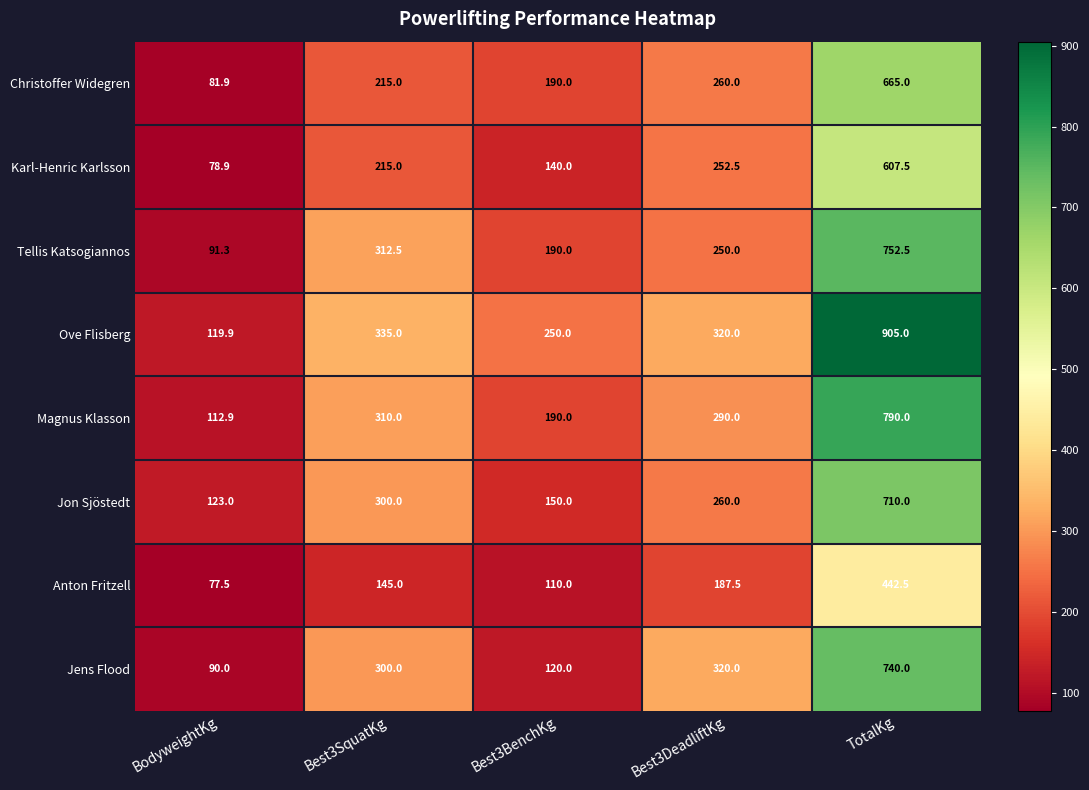

What is the sum of the Ove Flisberg values at TotalKg and Best3SquatKg?

1240.0